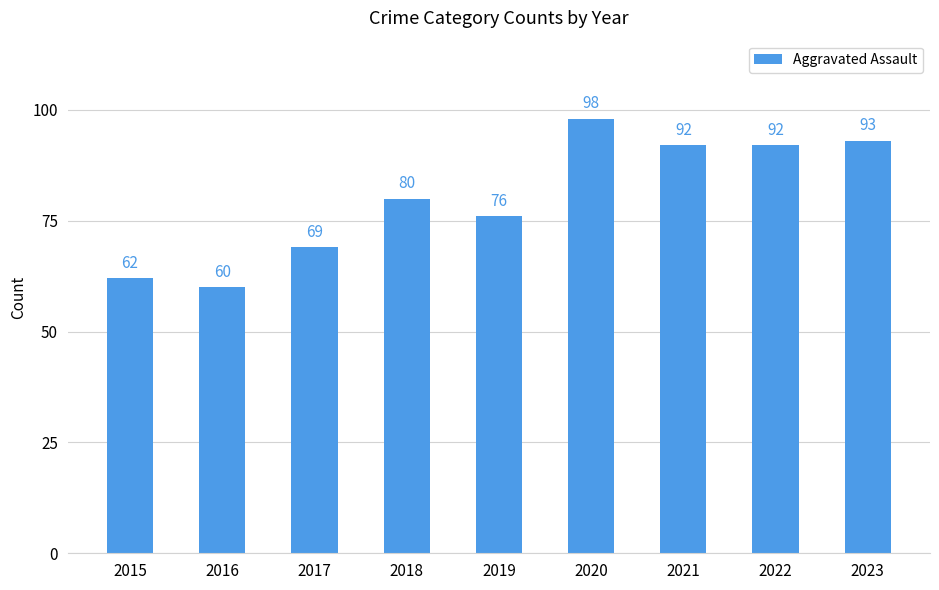

Reading left to right, list all the values displayed in this chart.

2015=62	2016=60	2017=69	2018=80	2019=76	2020=98	2021=92	2022=92	2023=93